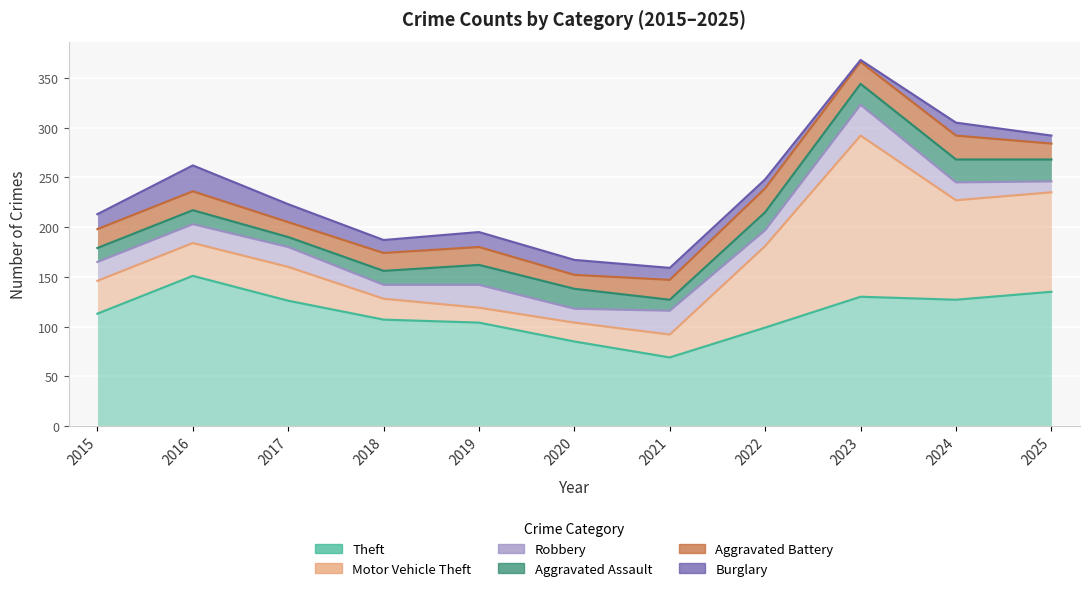

How many data points does each series have?

11